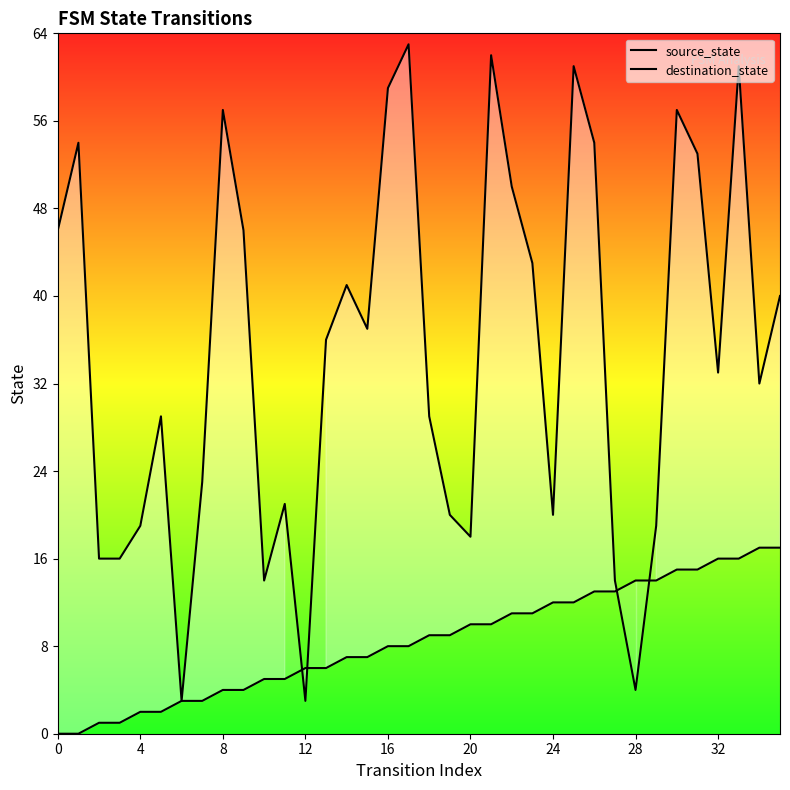

The source_state series shows 8 at 17. True or false?

True